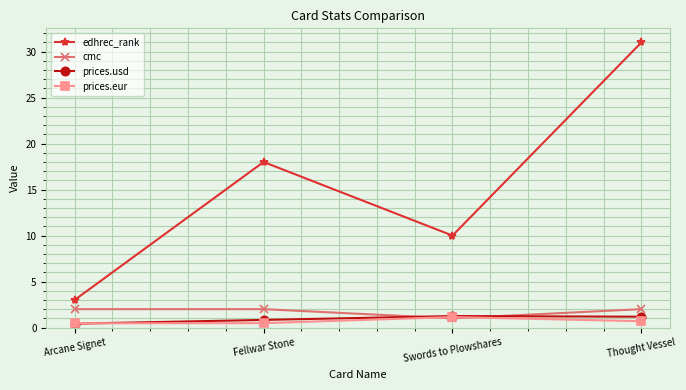

What is the minimum value for prices.usd?

0.4